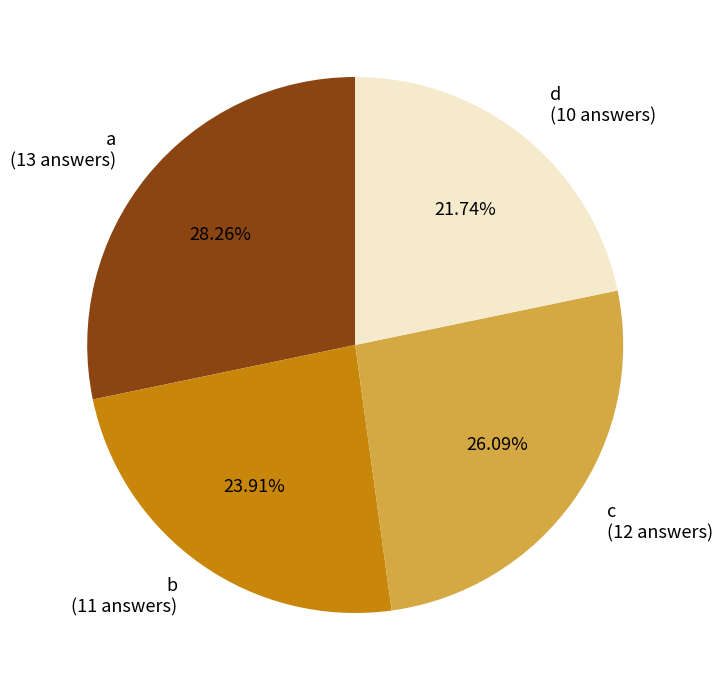

Count the number of slices in the pie.

4